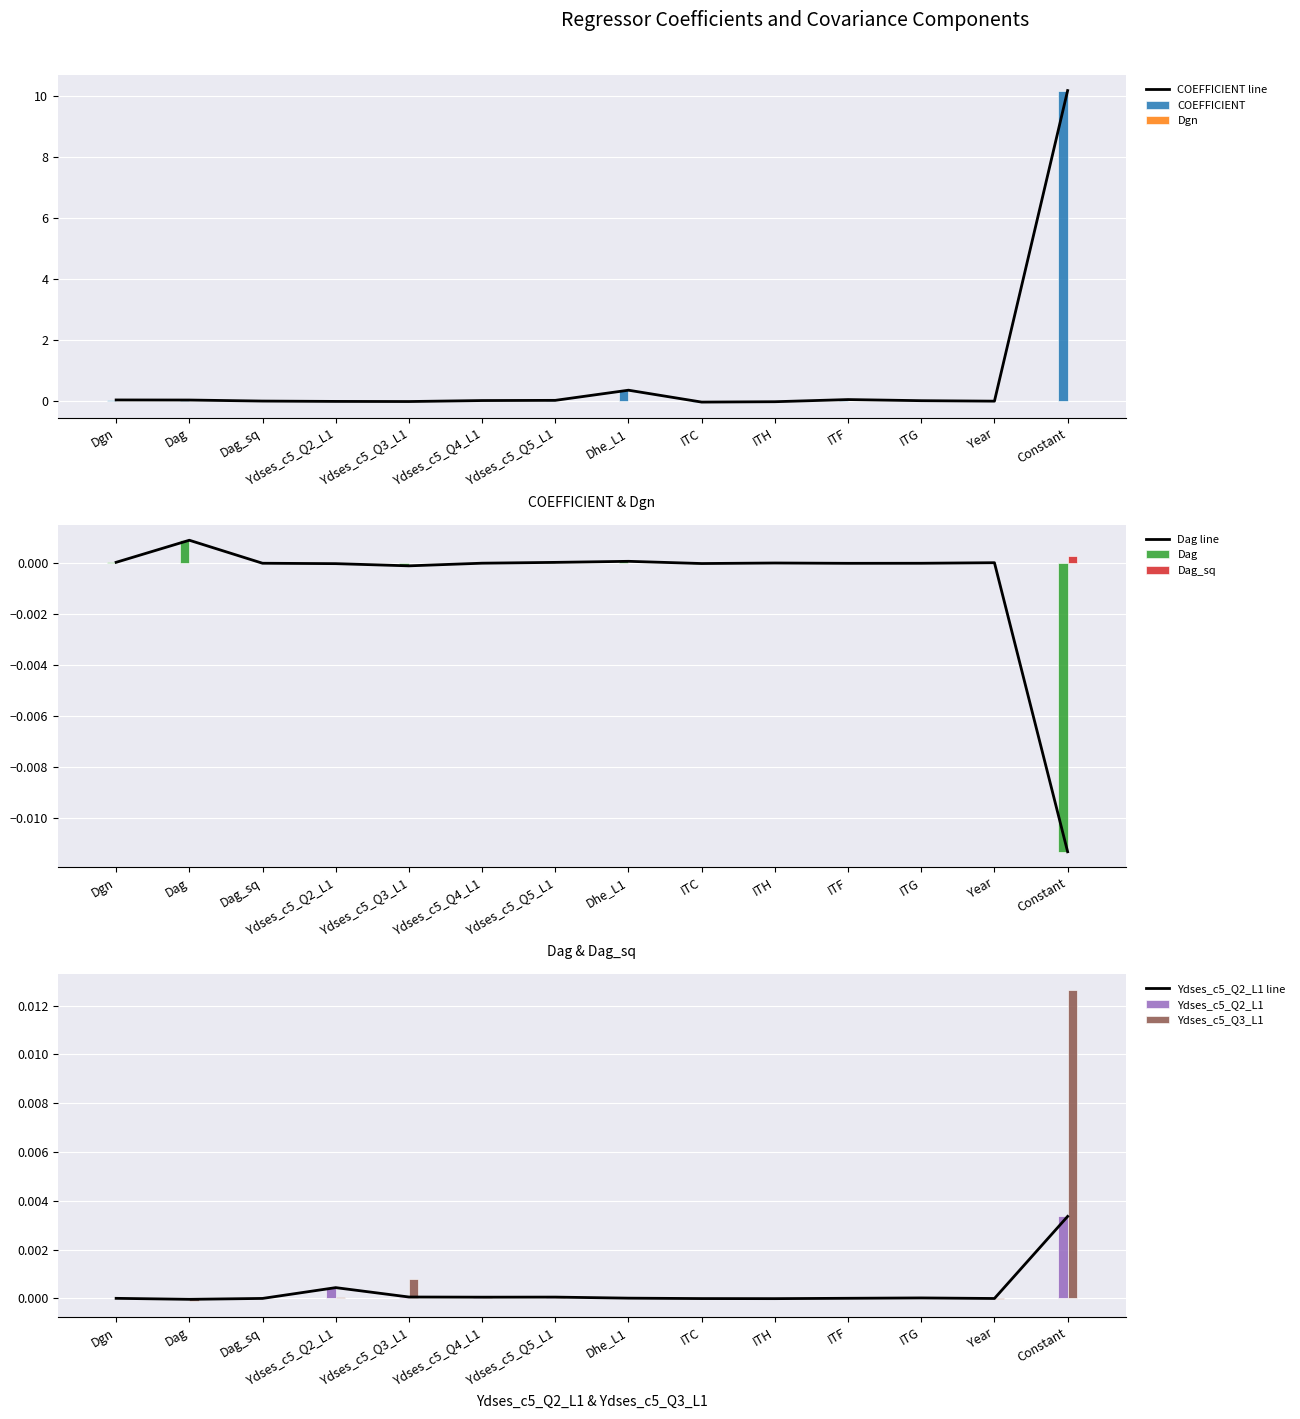

Between ITF and Constant, which series saw the biggest shift?

COEFFICIENT